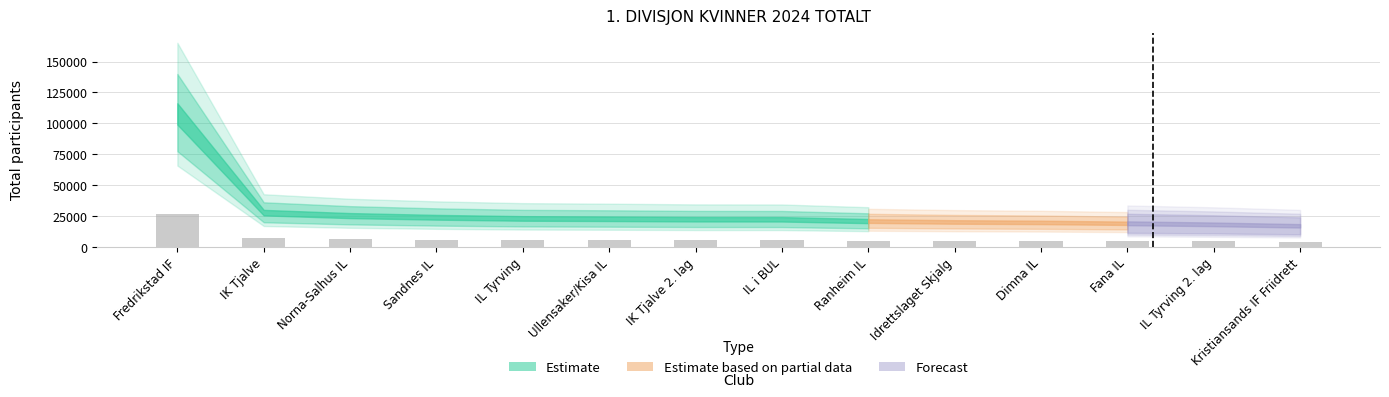

Are the bars grouped side by side (vs. stacked)?

No